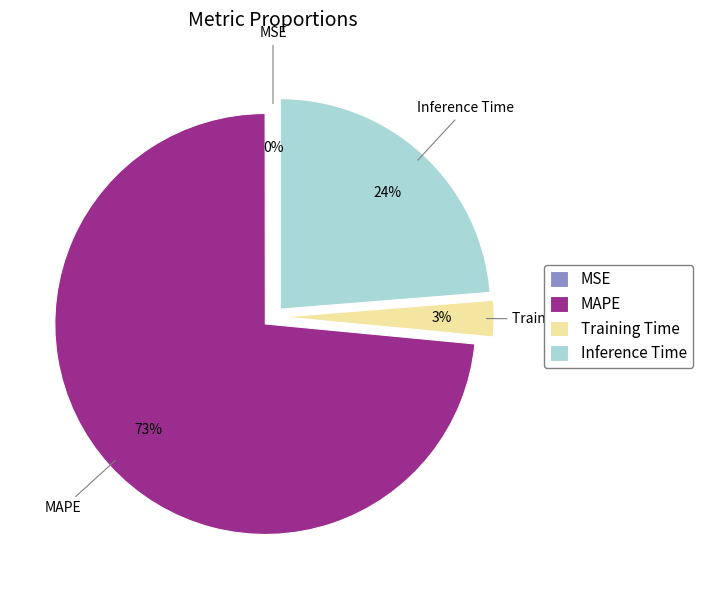

To the nearest percent, what is the combined percentage of Inference Time and Training Time?

27%